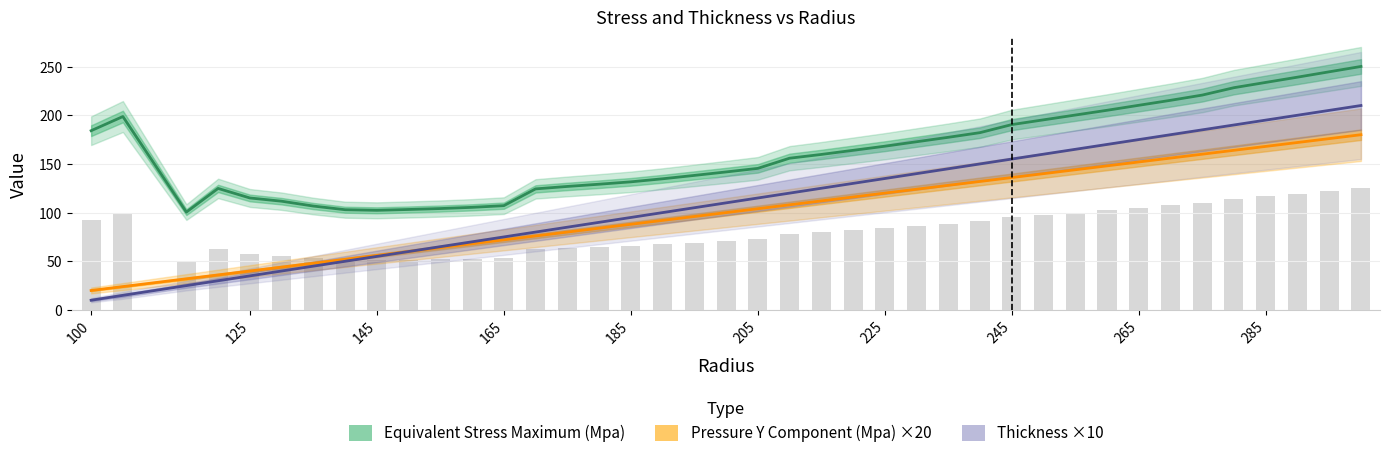

What is the greatest value displayed?

250.1